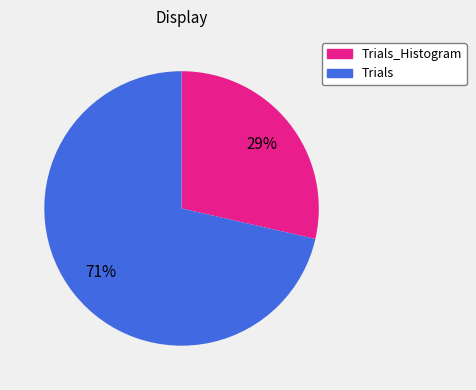

Is there a majority slice in this chart?

Yes